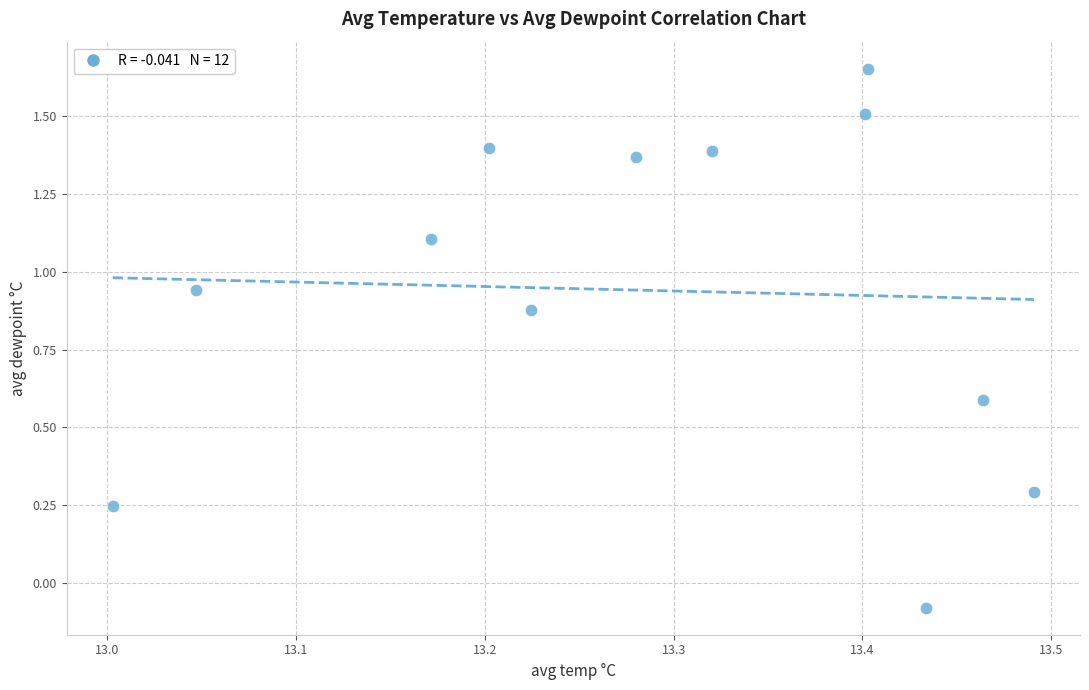

What is the average X value?

13.3